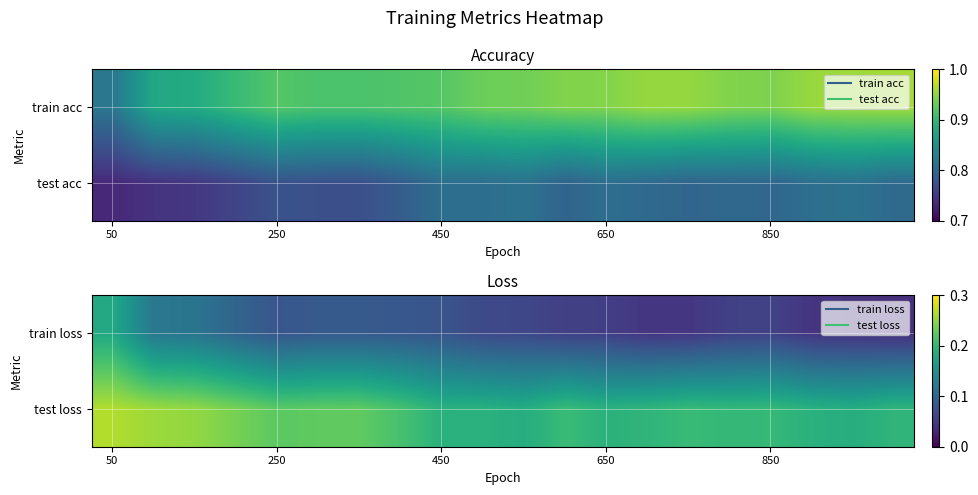

What is the difference between the second highest and minimum values in the test loss series?

0.1